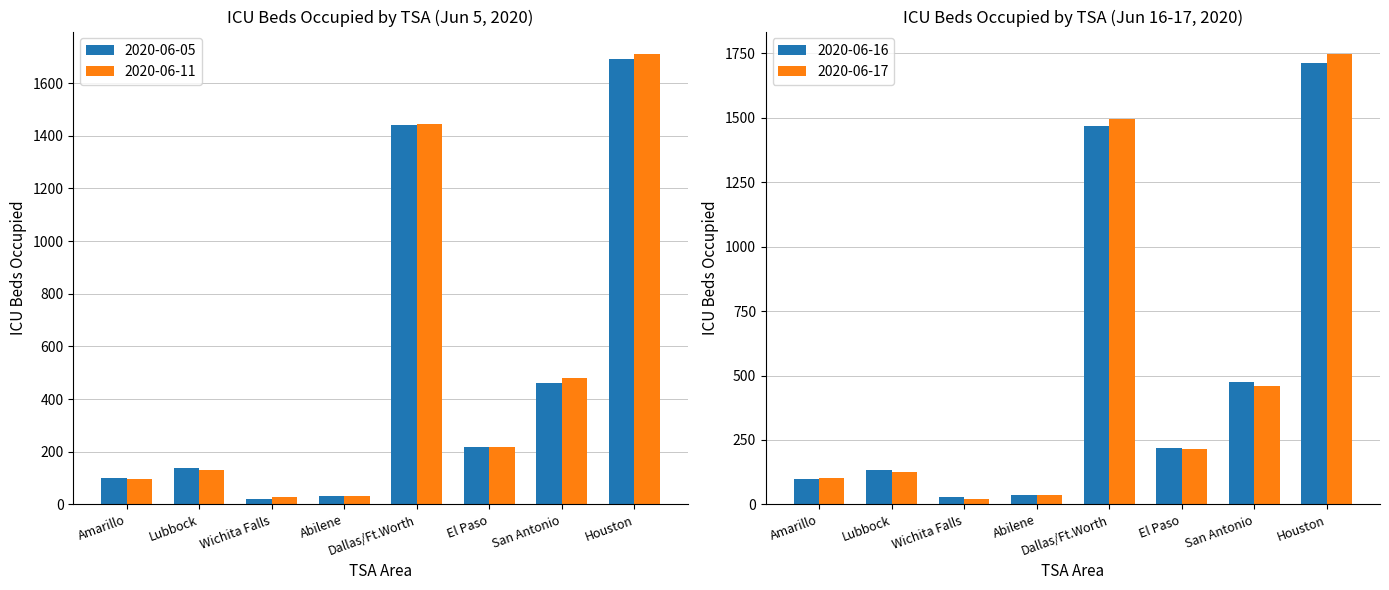

At which category is the sum across all series the highest?

Houston